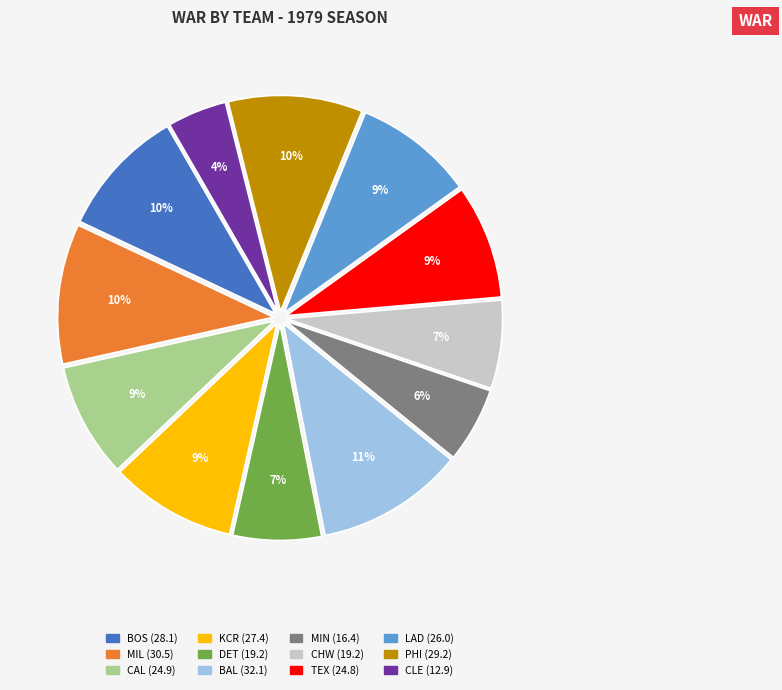

Between LAD and BAL, which is larger?

BAL